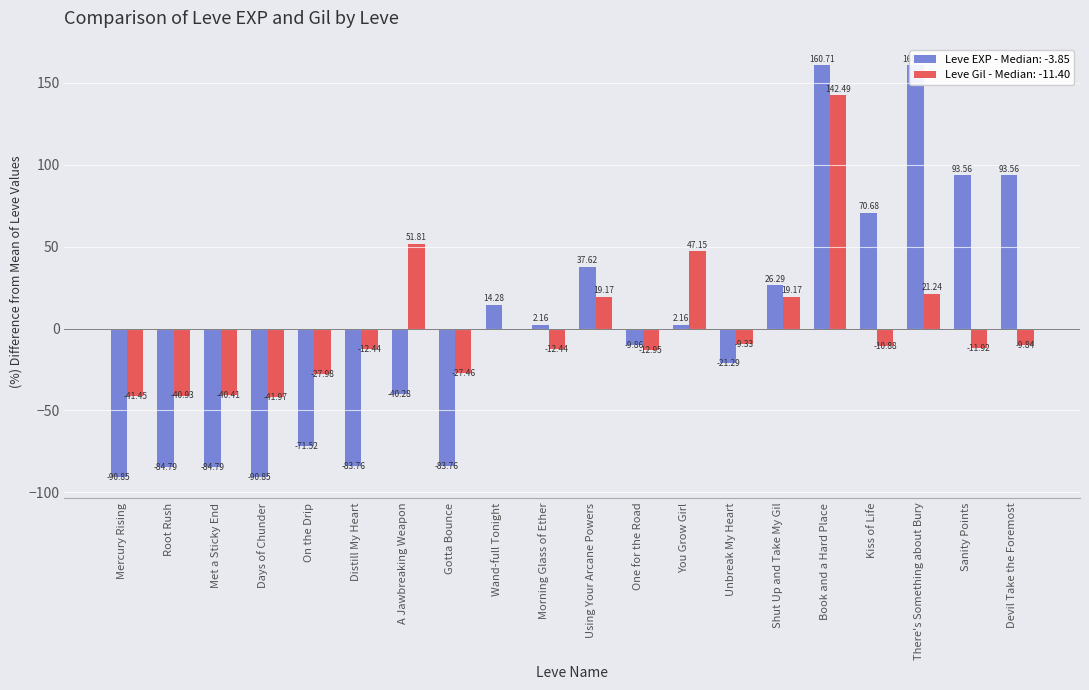

Are the bars horizontal?

No